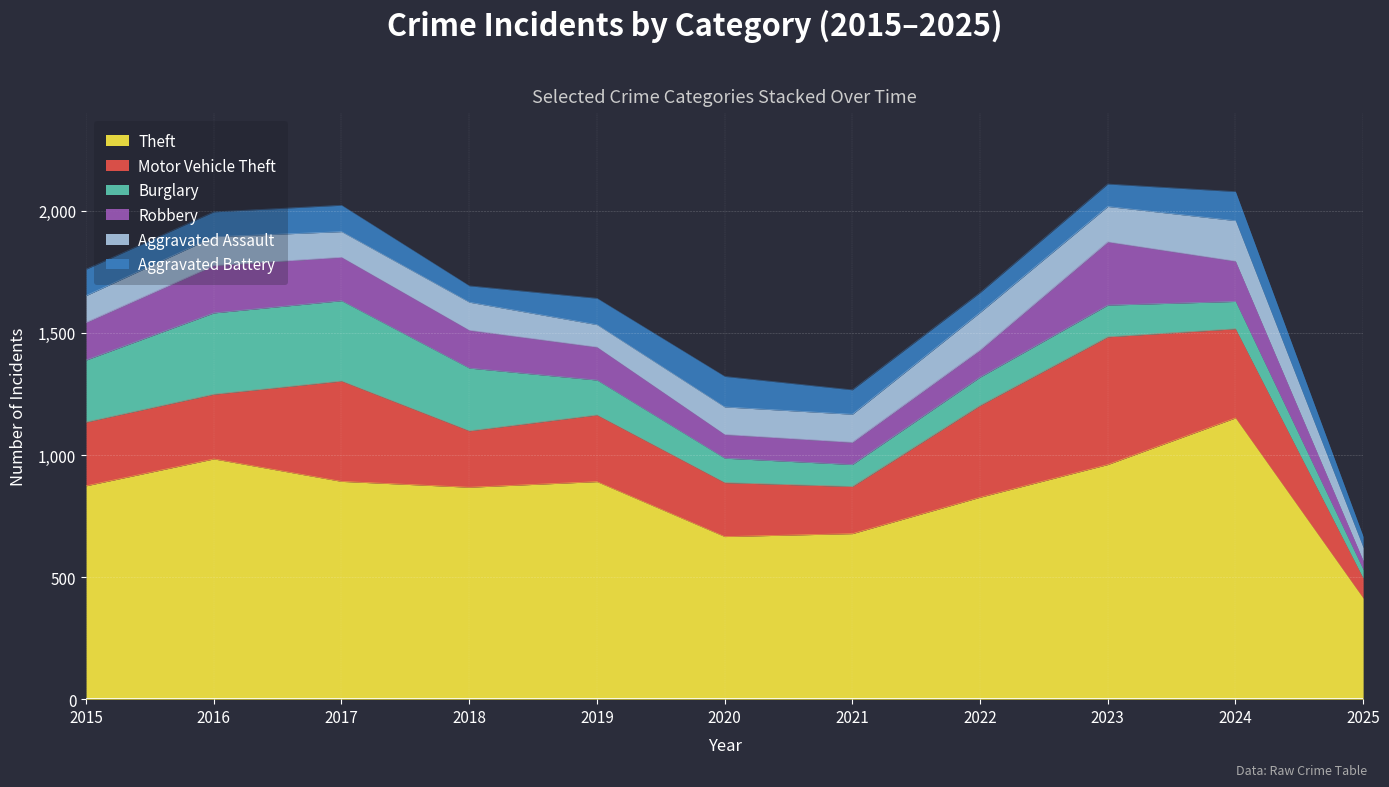

True or false: Theft has more than 0 interior local peaks.

True